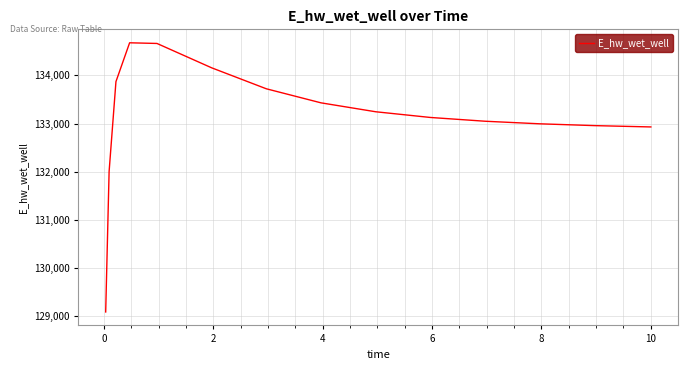

What is the difference between the maximum and minimum values?

5587.4